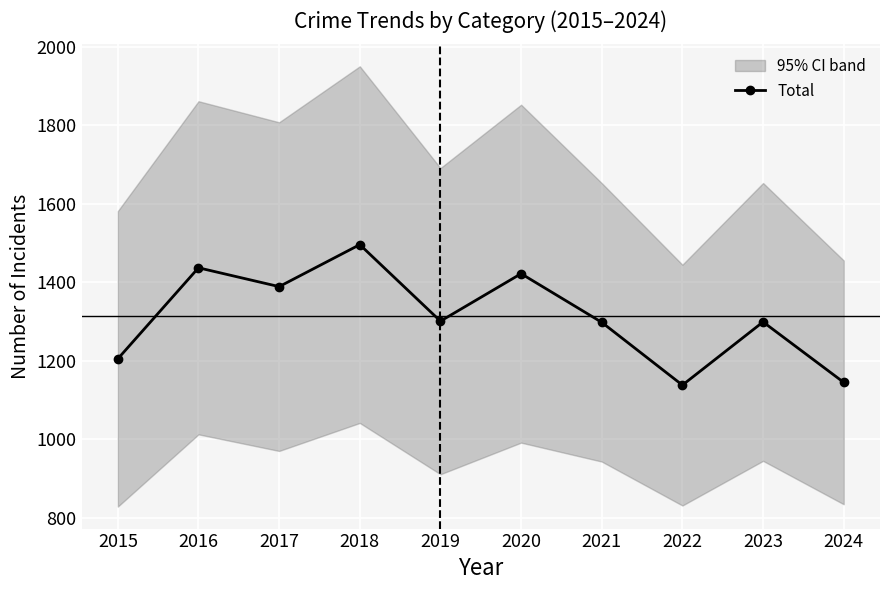

Rank the categories by value from lowest to highest.

2022, 2024, 2015, 2021, 2023, 2019, 2017, 2020, 2016, 2018